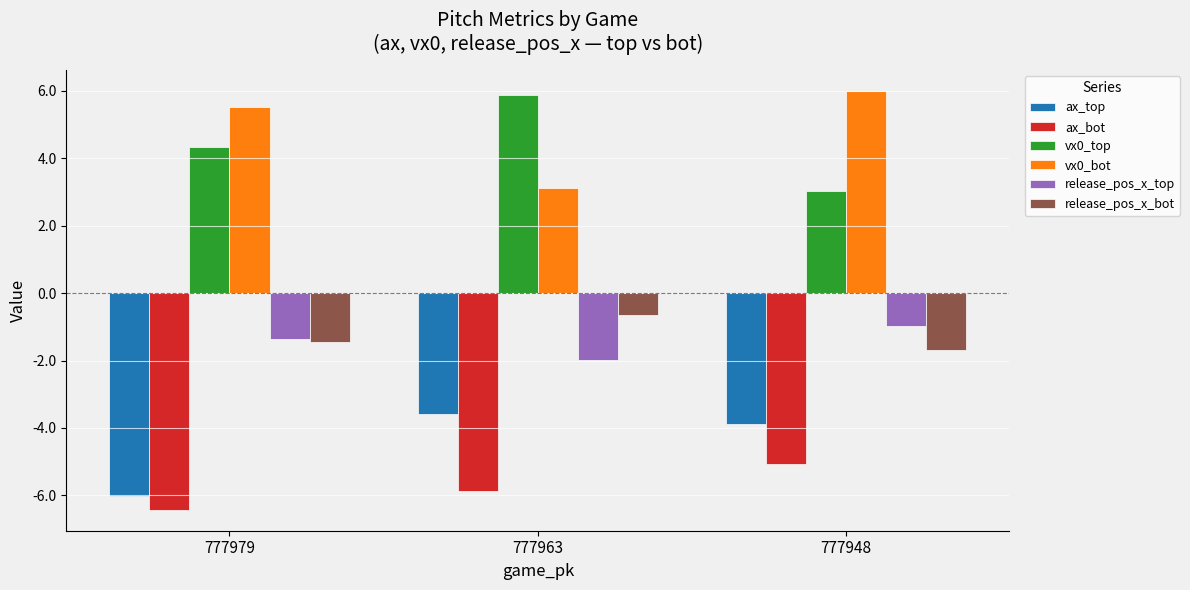

Count the number of categories in the chart.

3